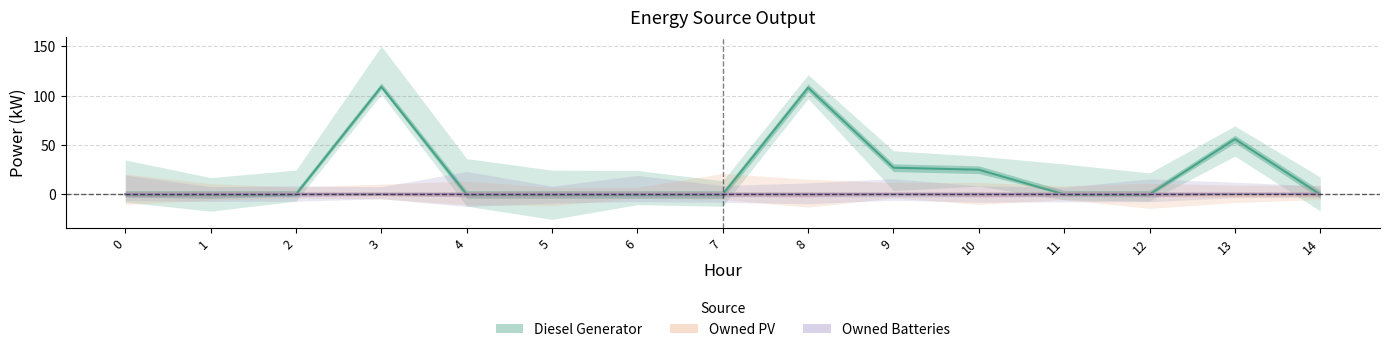

What is the difference between the highest and lowest values at 10?

25